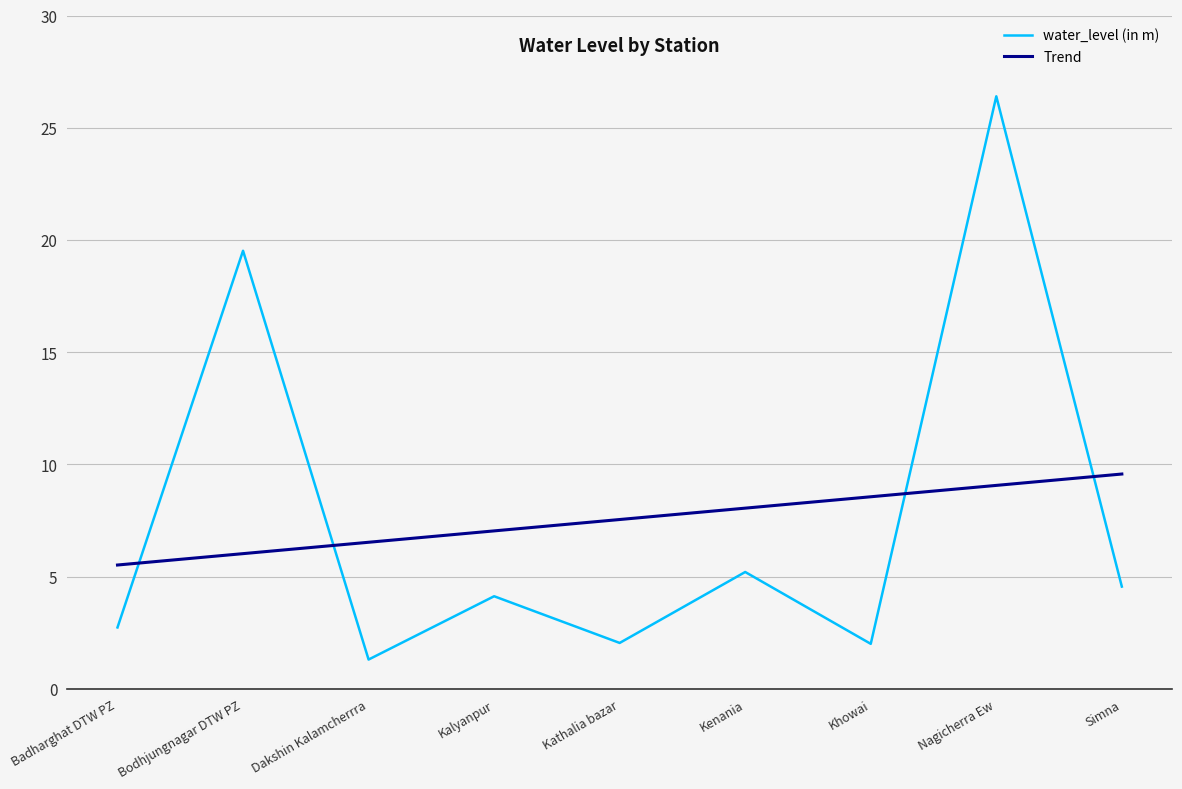

At how many categories does at least one series exceed 24?

1